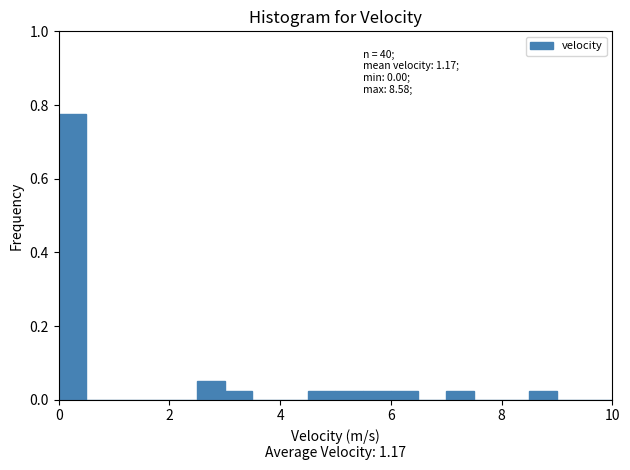

Read against the x-axis, roughly where is the centre of the tallest bar?

0.2